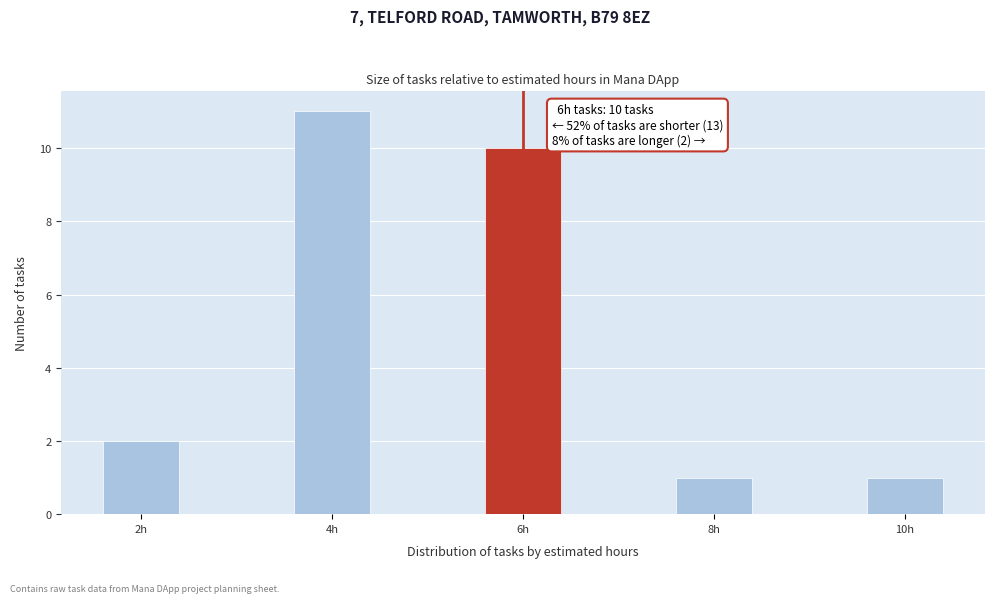

Which range on the x-axis has the tallest bar?

3.5 to 4.5